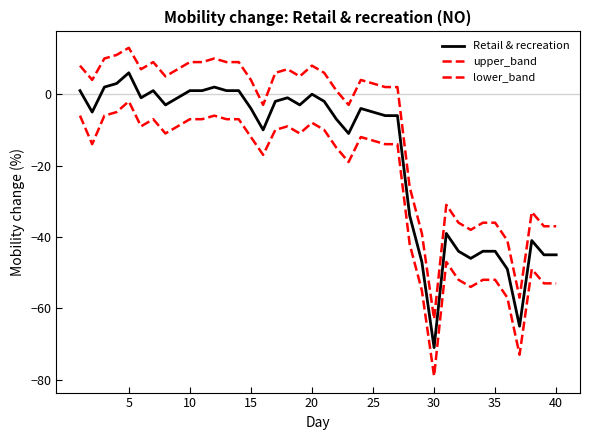

In lower_band, how many points are higher than both neighbors (excluding endpoints)?

8